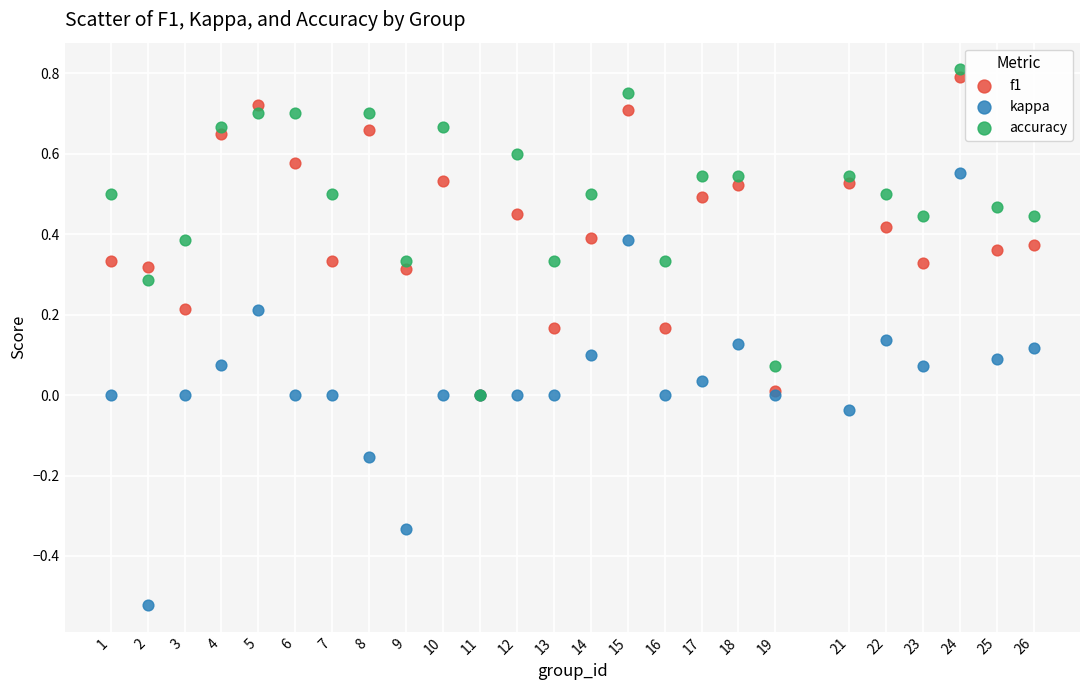

Which series reaches the minimum Y coordinate?

kappa